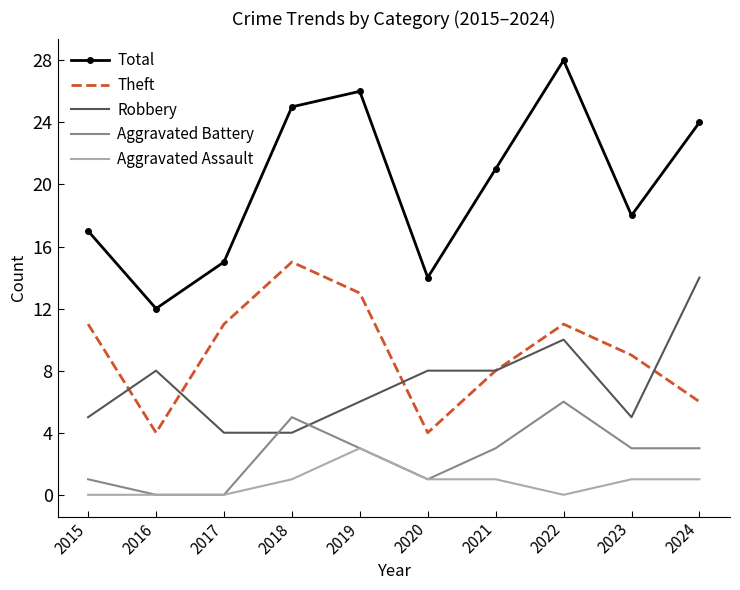

Which series has the largest total across all categories?

Total